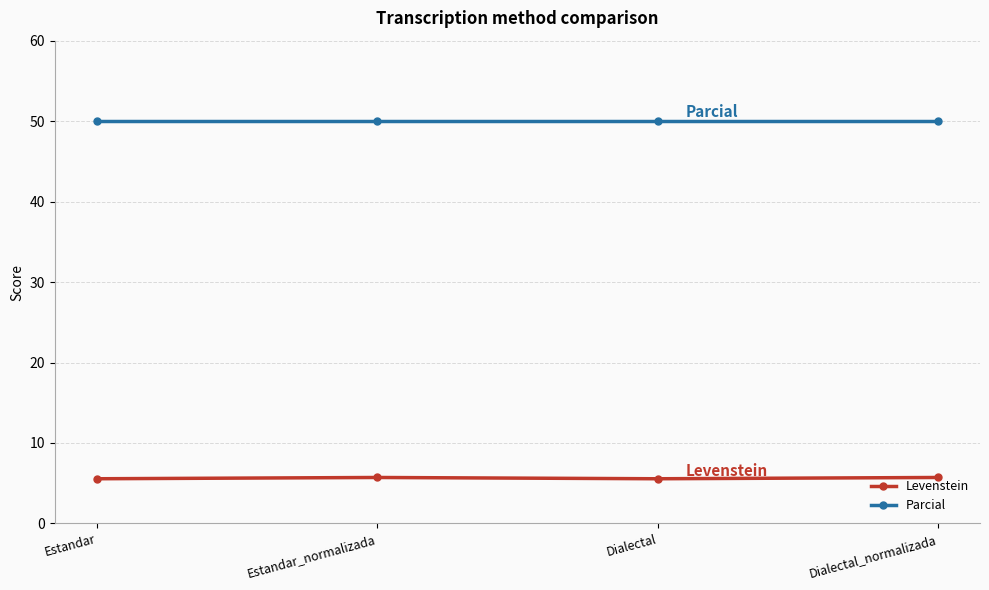

How many categories are shown in the chart?

4